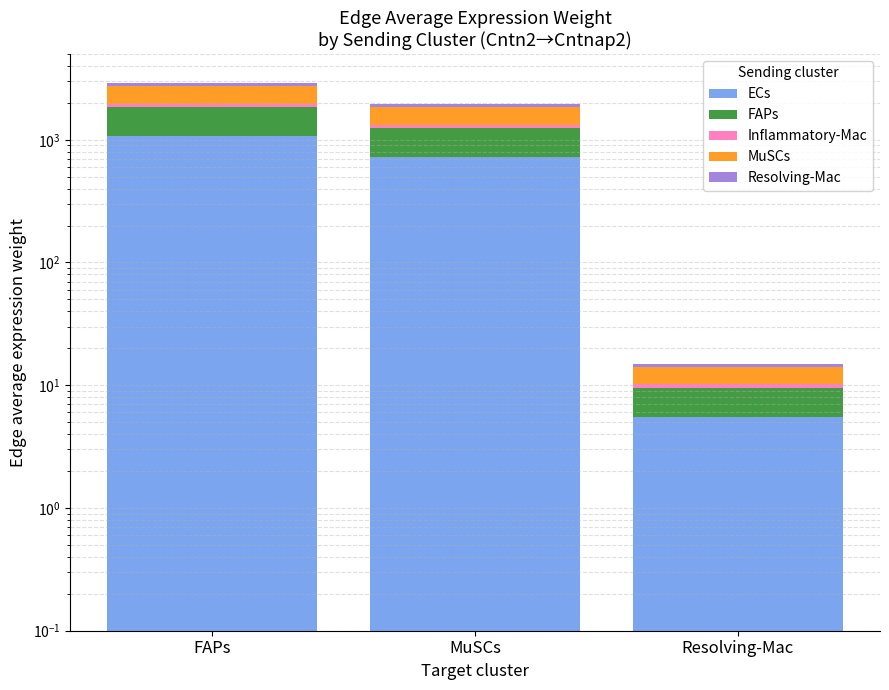

Reading right to left, transcribe all the data shown in this chart.

ECs: 5.5	720.6	1069.2
FAPs: 4.0	518.9	769.8
Inflammatory-Mac: 0.7	85.7	127.2
MuSCs: 4.0	519.5	770.7
Resolving-Mac: 0.9	114.5	169.8